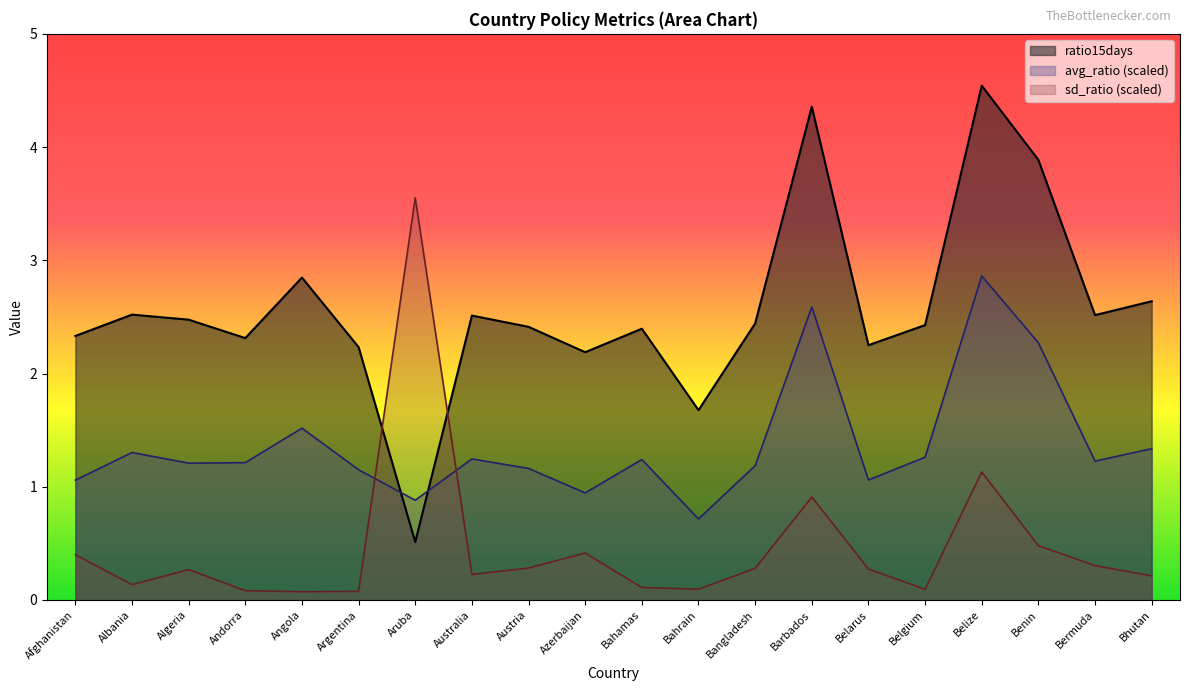

The value of avg_ratio_line at Azerbaijan is 0.2. True or false?

False